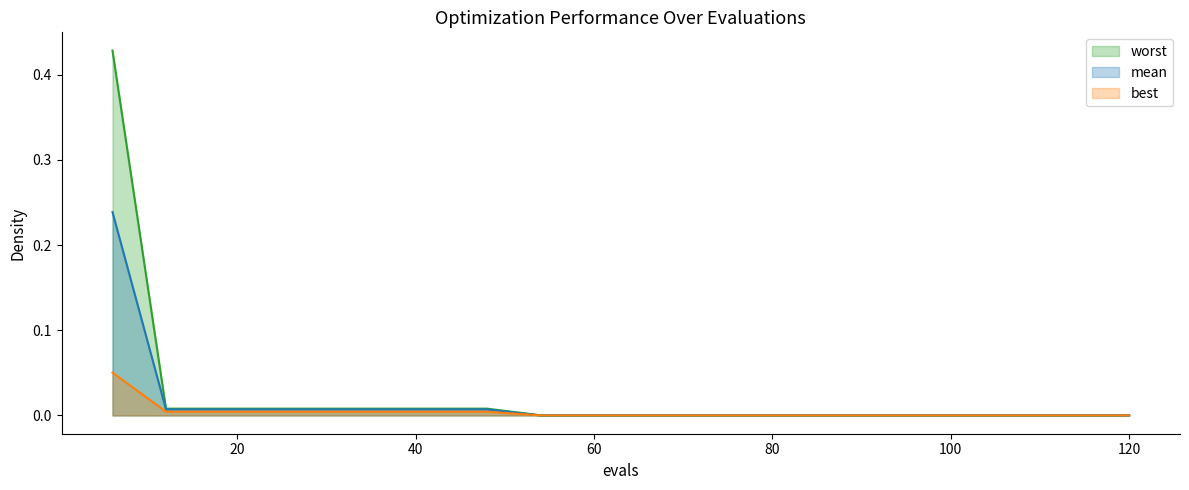

Is it true that best equals 0.0 at 90?

False